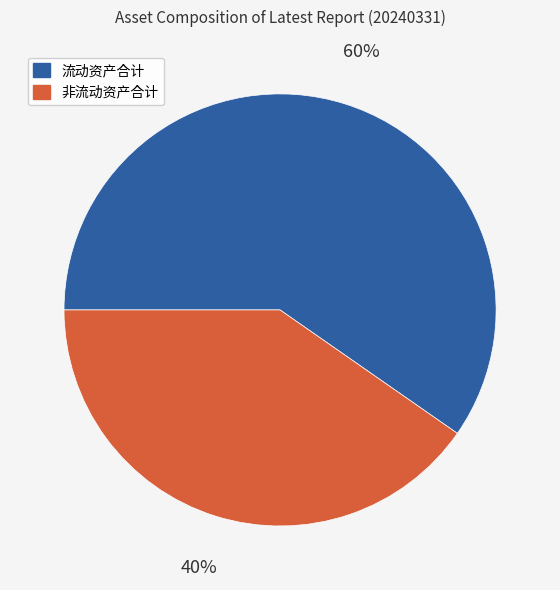

To the nearest percent, what percentage of the pie is 非流动资产合计?

40%